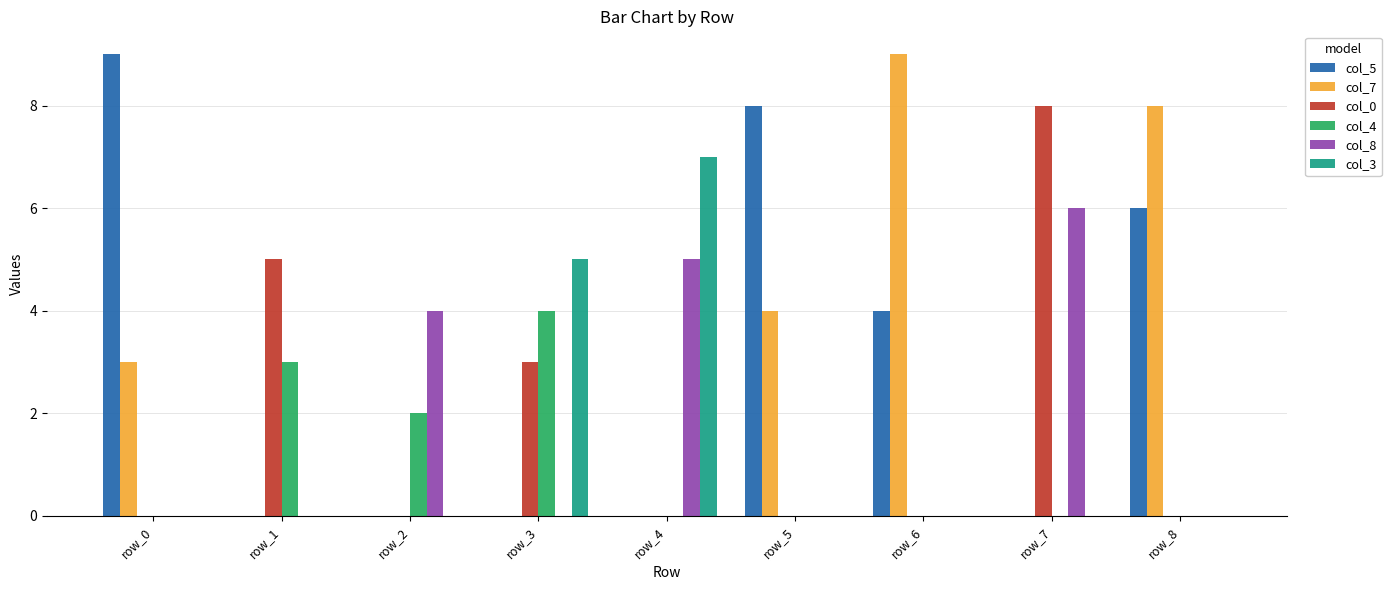

What is the maximum value for col_7?

9